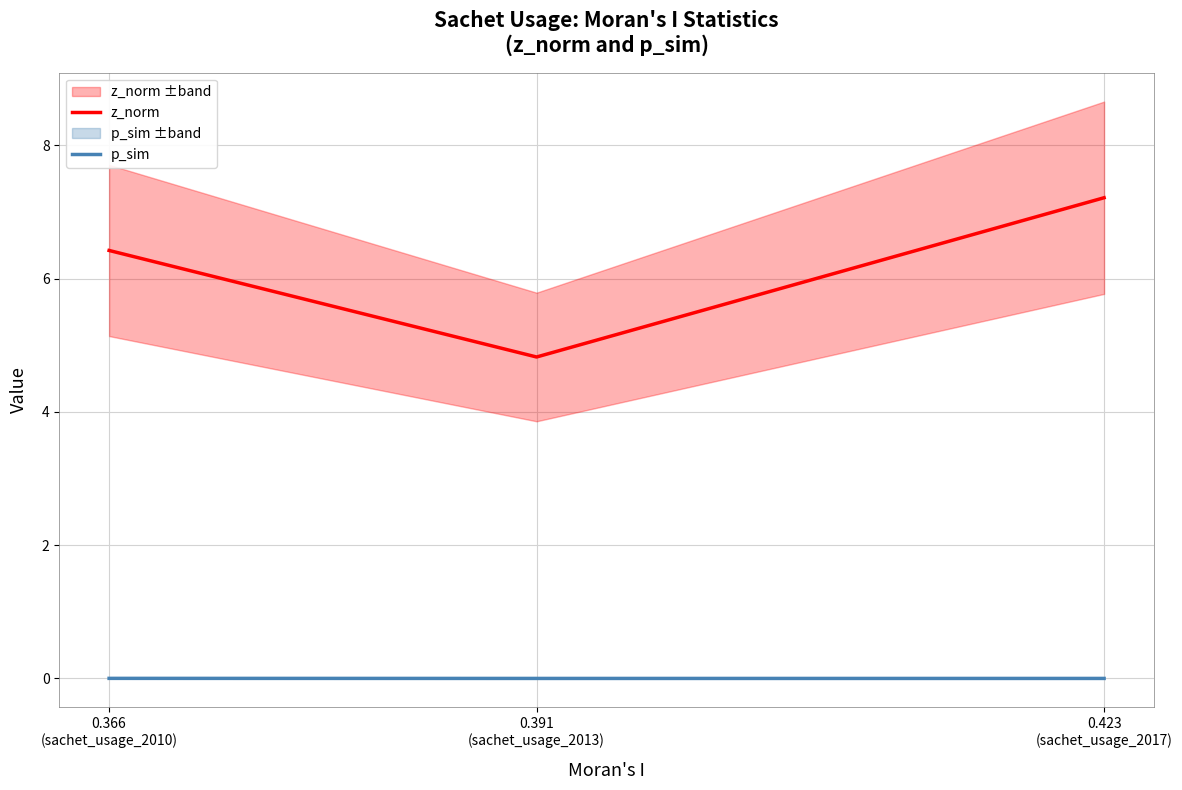

What position from the left is 0.423
(sachet_usage_2017)?

3